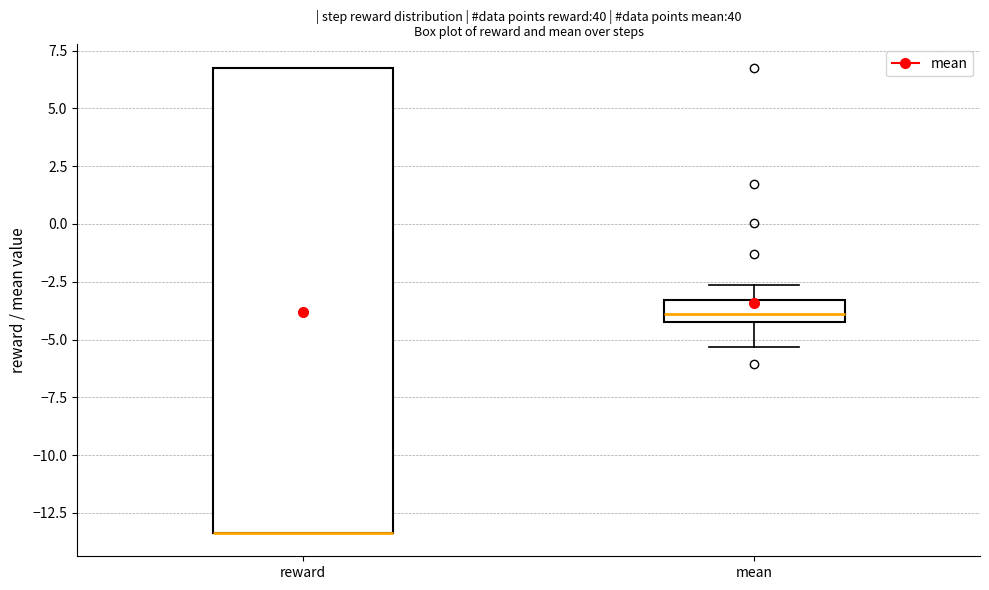

Which box is the tallest, from its lower edge to its upper edge?

reward